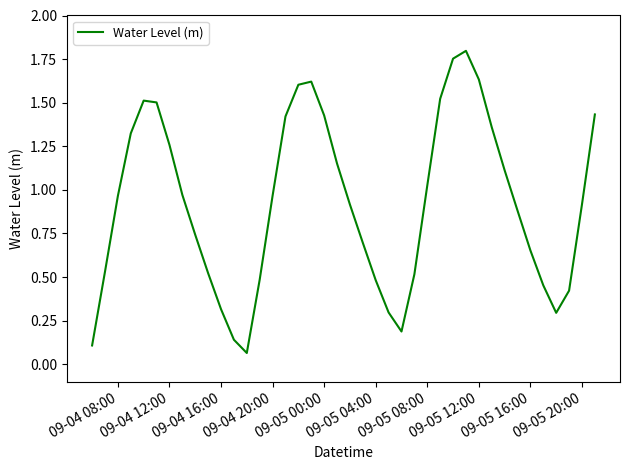

Does the chart display data point markers on the line(s)?

No